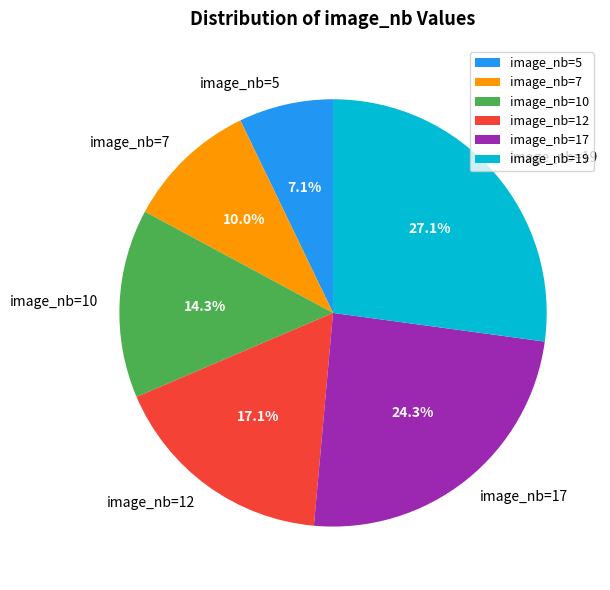

To the nearest percent, what is the difference between the largest and smallest slice percentages?

20%